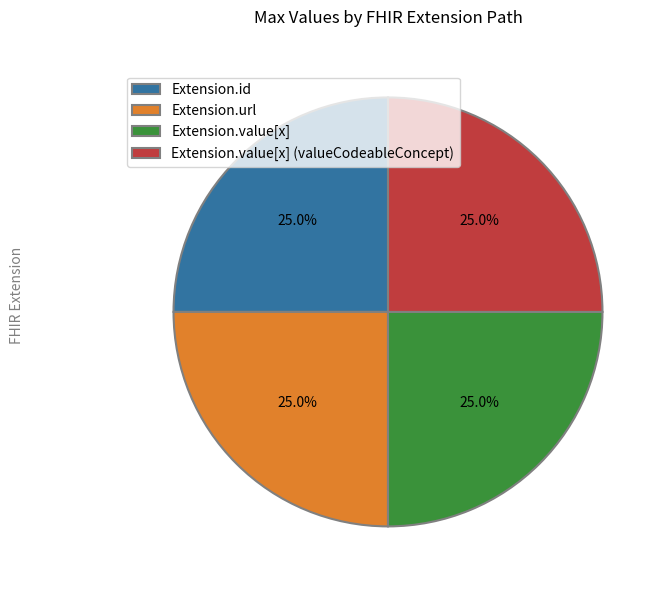

What percentage do Extension.id and Extension.url together represent?

50.0%